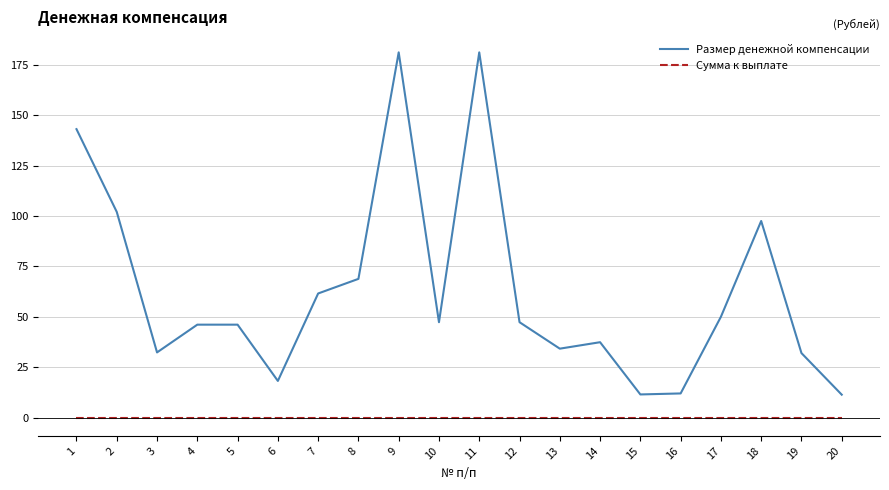

List the series in order of their peak value, highest first.

Размер денежной компенсации, Сумма к выплате